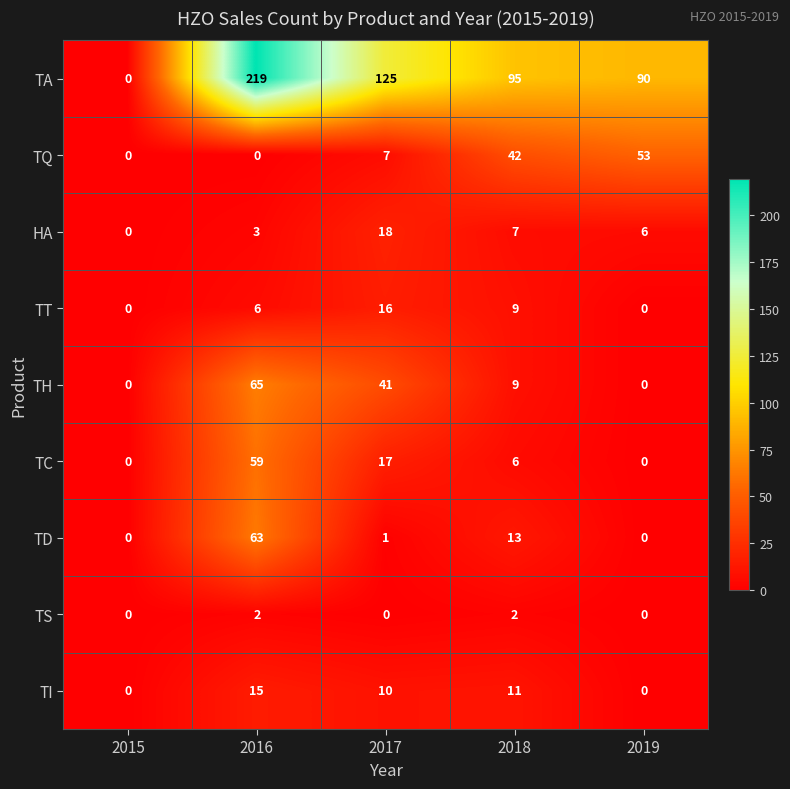

What is the difference between the highest and lowest values at 2019?

90